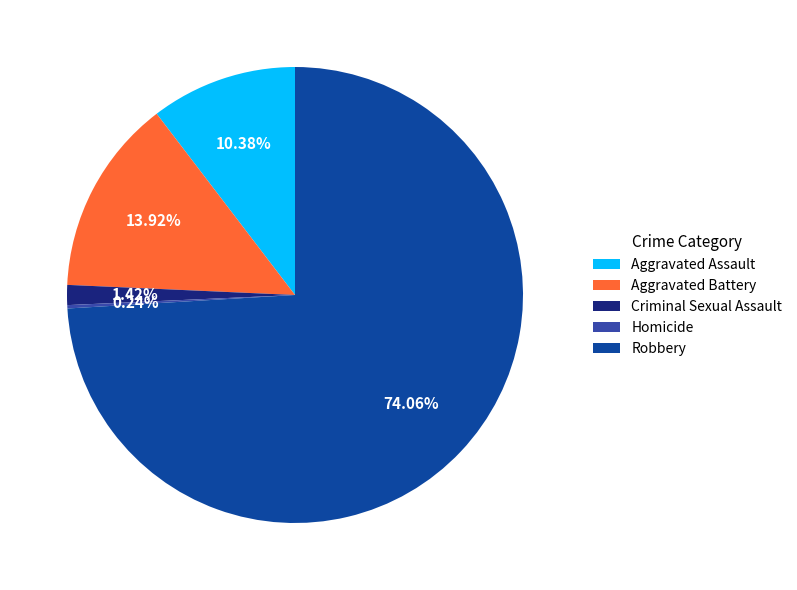

Is there a majority slice in this chart?

Yes